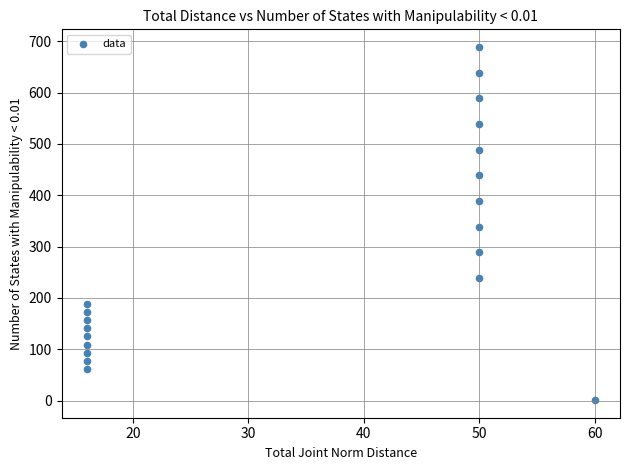

What is the range of X values (max minus min)?

44